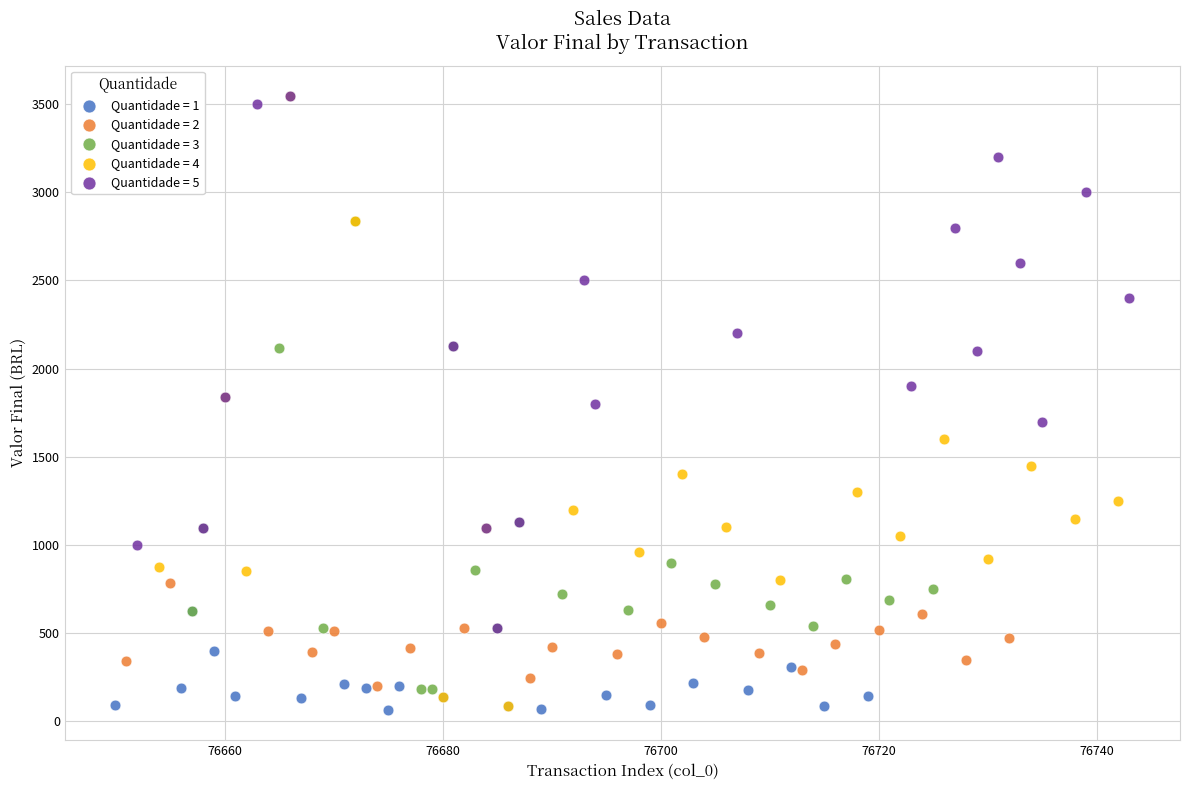

Which series has the largest Y range (max minus min)?

Quantidade = 4